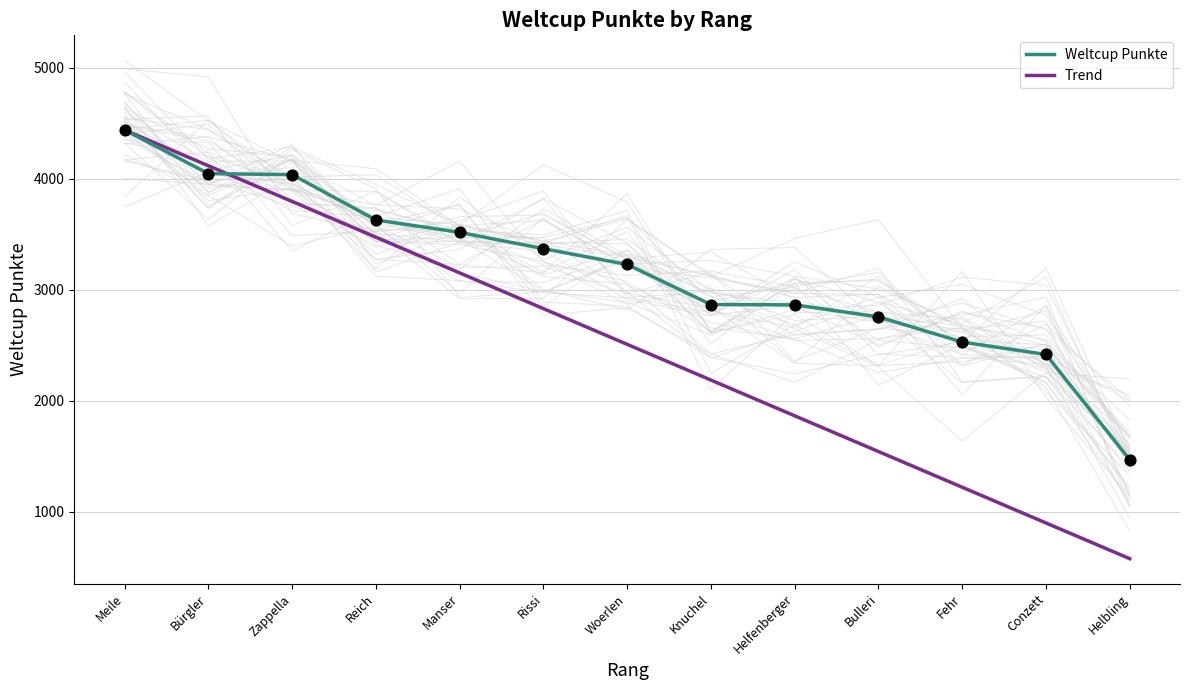

What are all the series names shown in the legend?

Weltcup Punkte, Trend